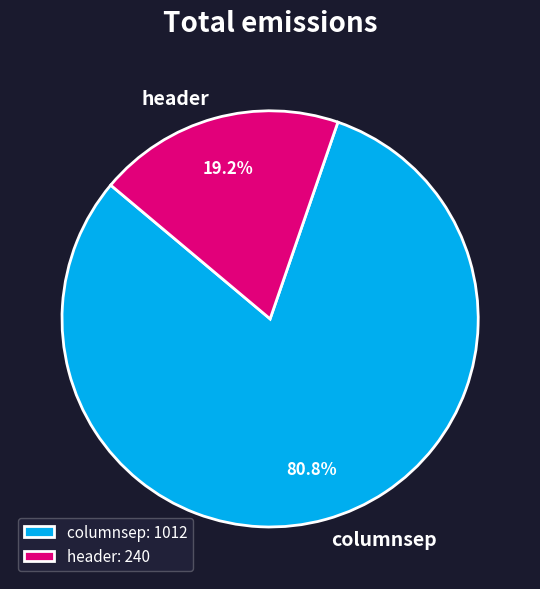

The columnsep slice represents 81% of the pie. True or false?

True